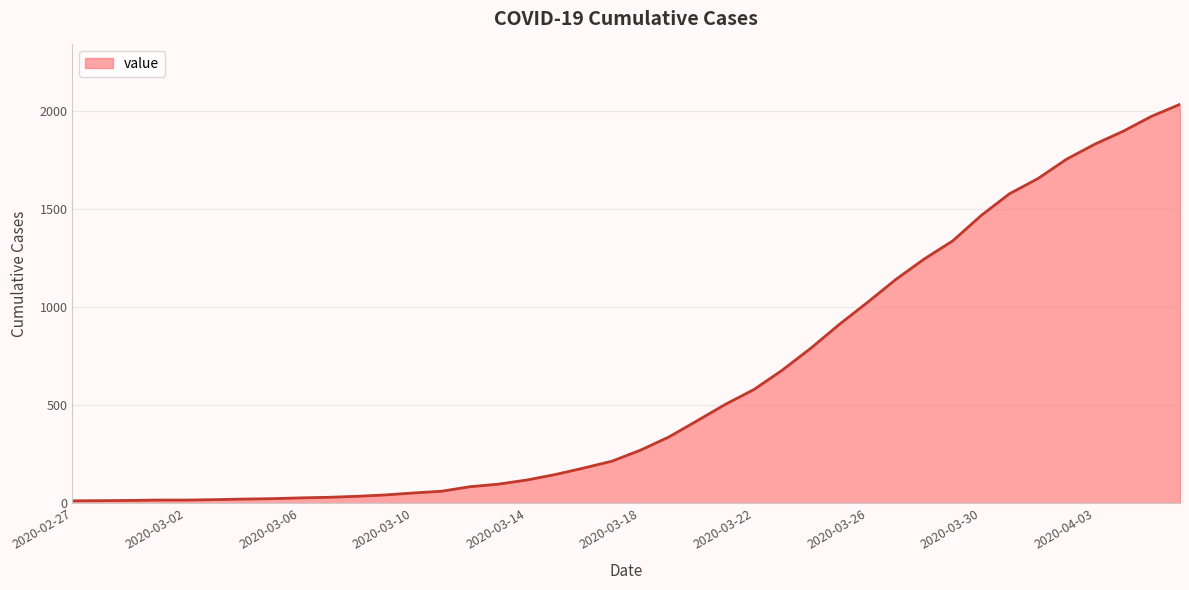

What is the difference between the maximum and minimum values?

2019